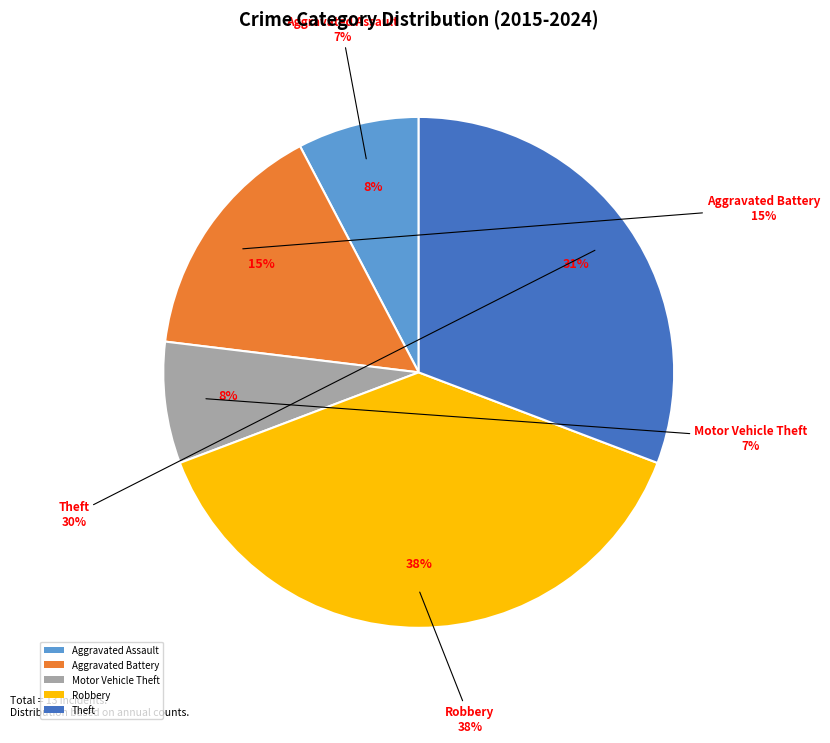

Rank the categories by value from lowest to highest.

Aggravated Assault, Motor Vehicle Theft, Aggravated Battery, Theft, Robbery